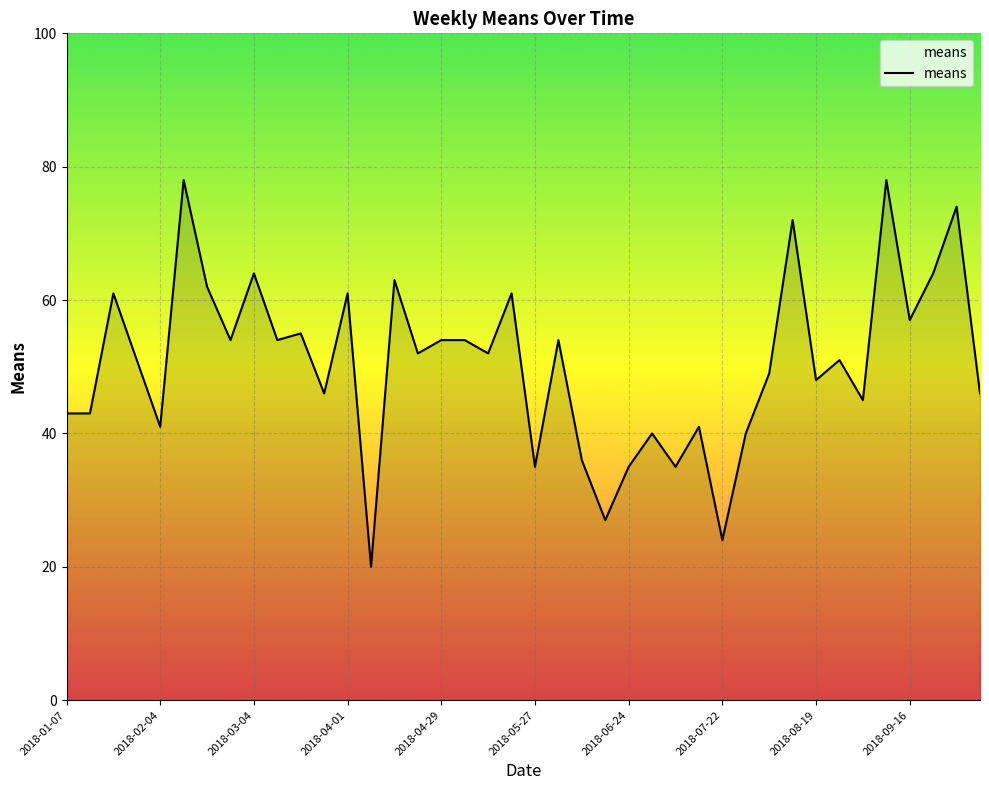

What is the difference between the maximum and minimum values?

58